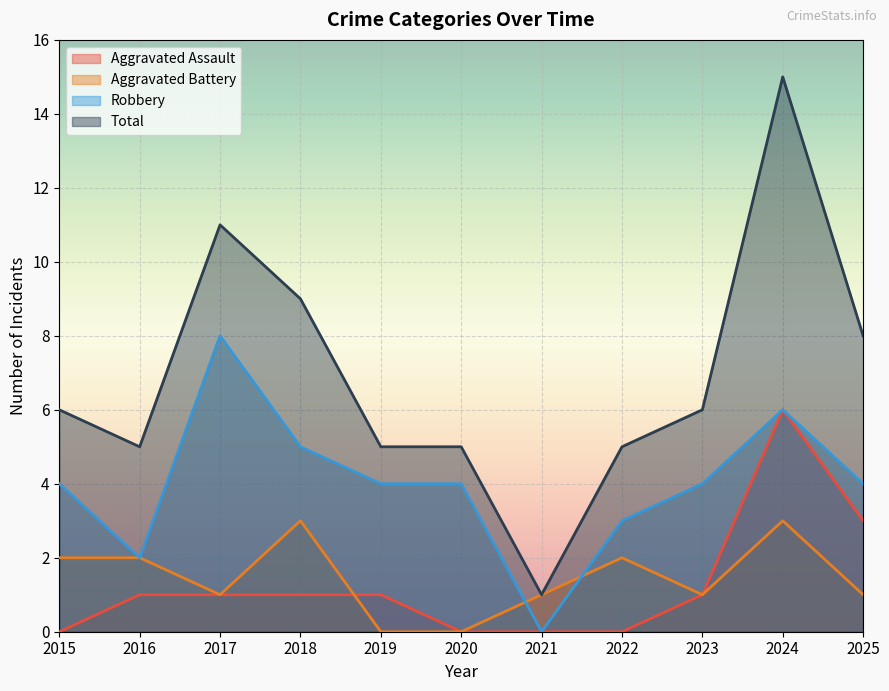

True or false: Aggravated Assault and Robbery intersect in this chart.

False